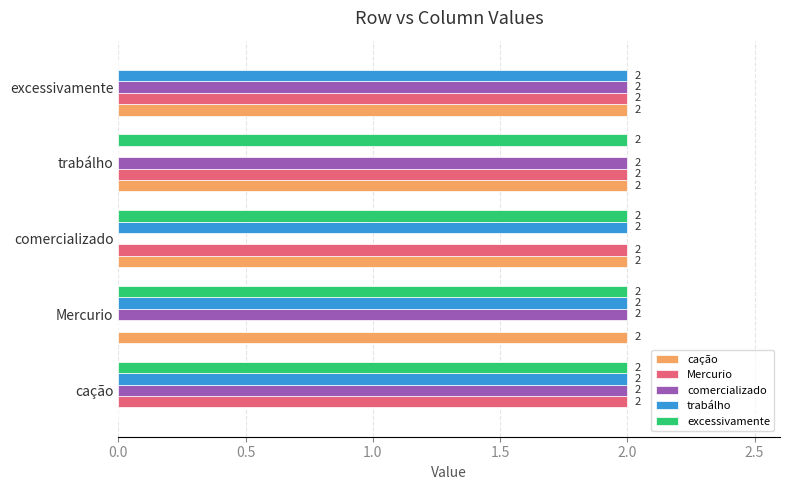

What is the total value across all series at comercializado?

8